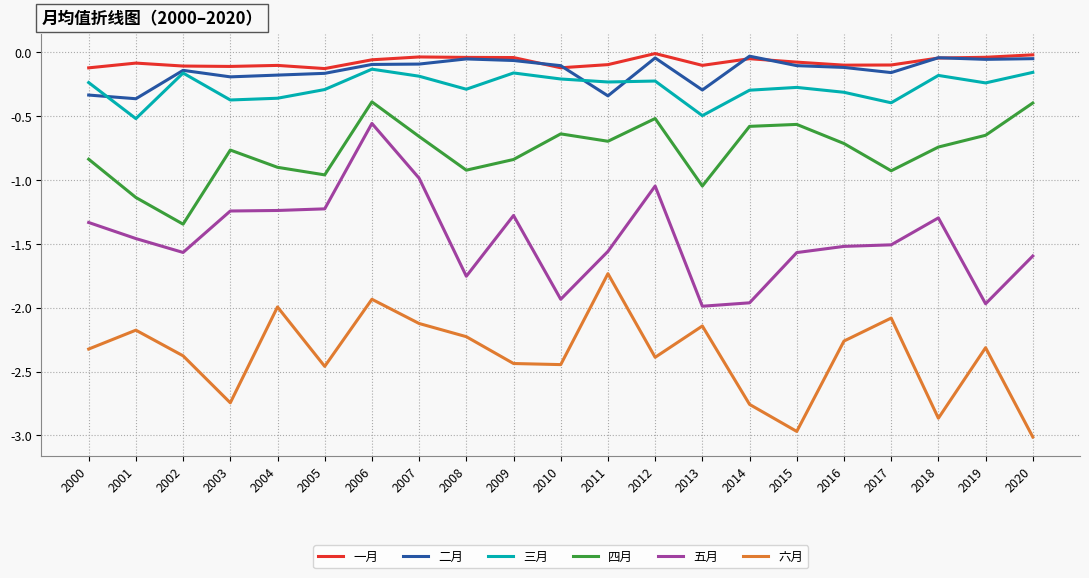

True or false: 四月 and 六月 intersect in this chart.

False